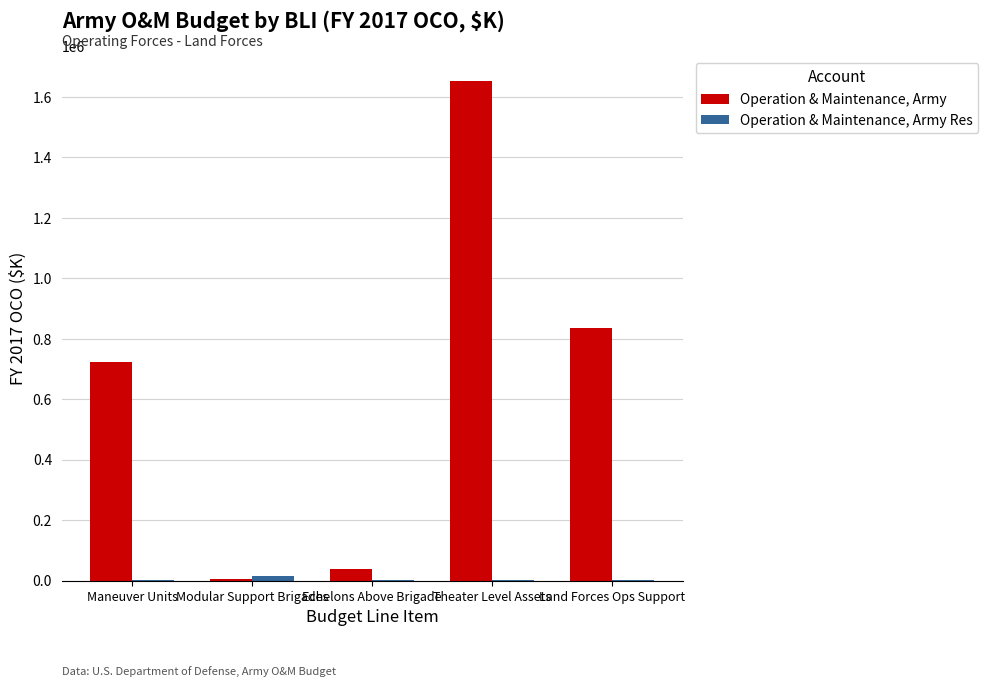

At which category is the sum across all series the highest?

Theater Level Assets